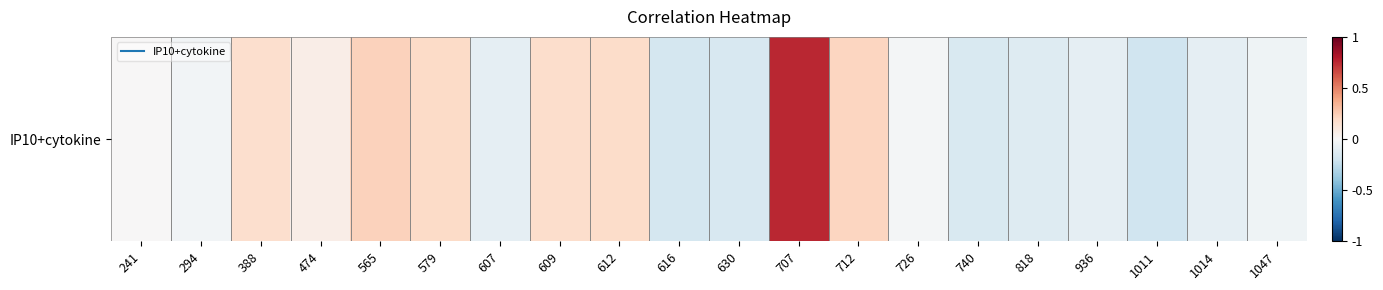

How many values exceed 0?

8